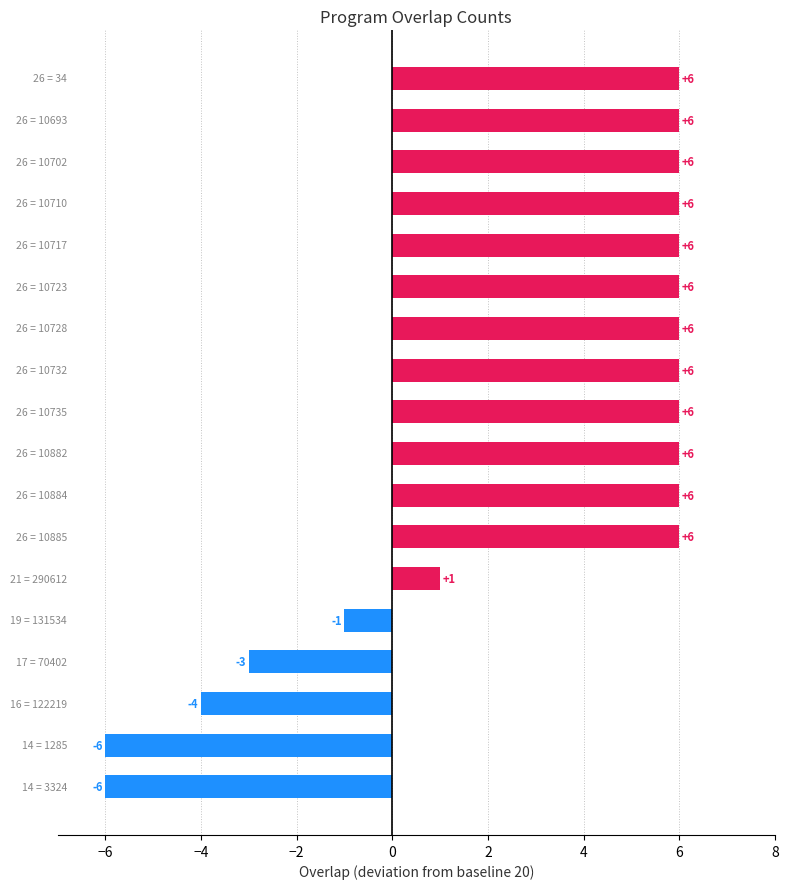

Reading bottom to top, list all the values displayed in this chart.

-6	-6	-4	-3	-1	1	6	6	6	6	6	6	6	6	6	6	6	6